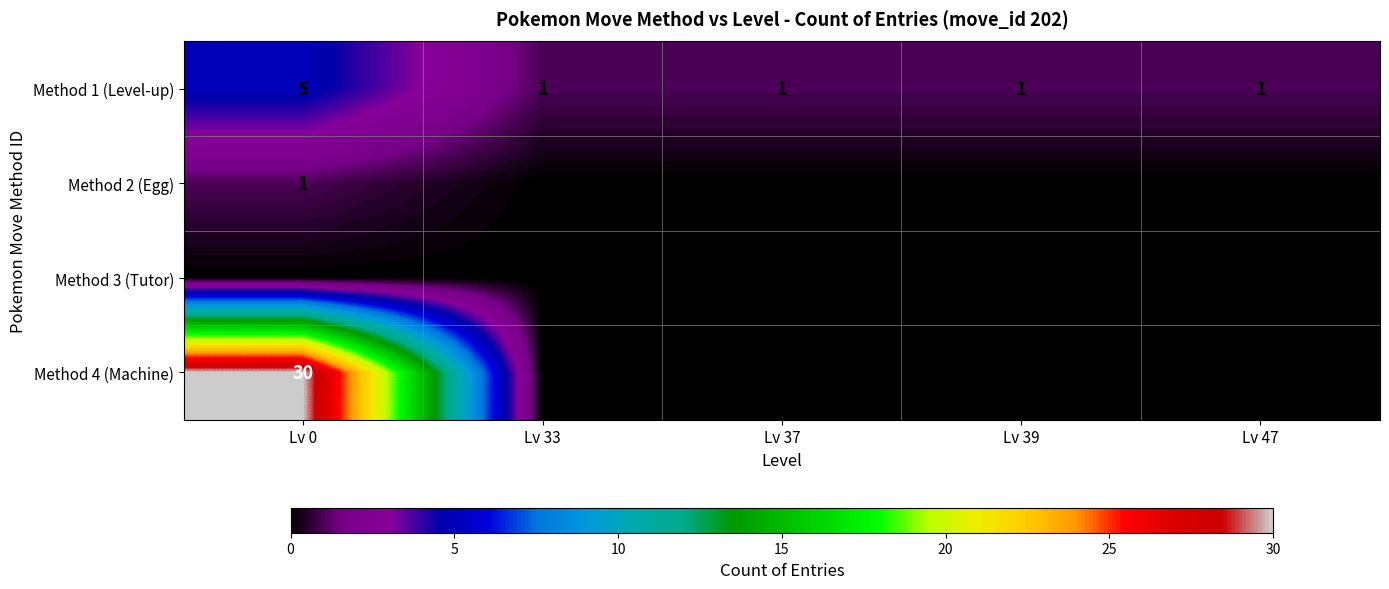

How many Method 1 (Level-up) values are between 1 and 2?

4